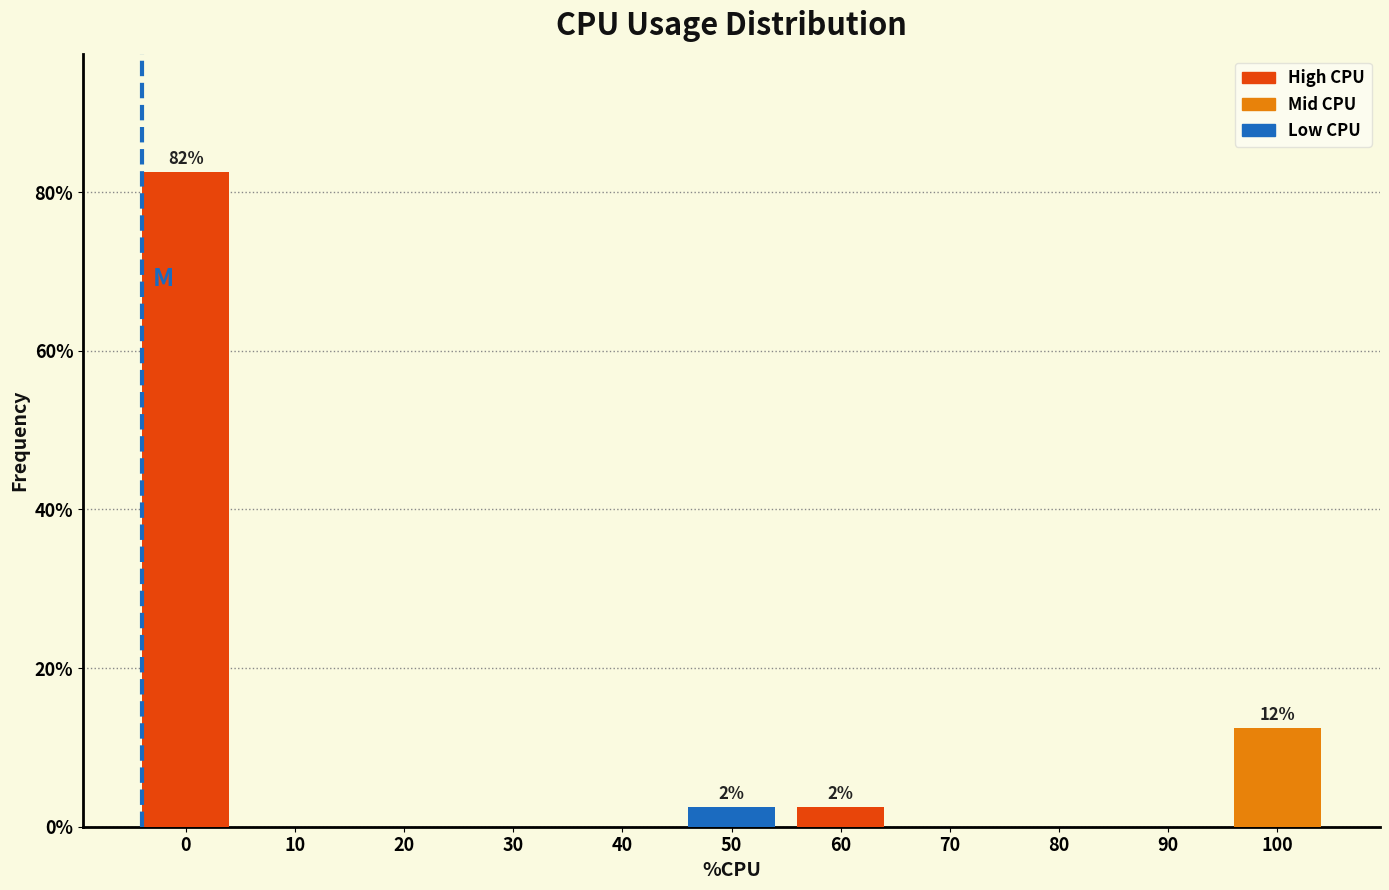

Reading left to right, what are all the values shown in this chart?

0=82.5	10=0.0	20=0.0	30=0.0	40=0.0	50=2.5	60=2.5	70=0.0	80=0.0	90=0.0	100=12.5